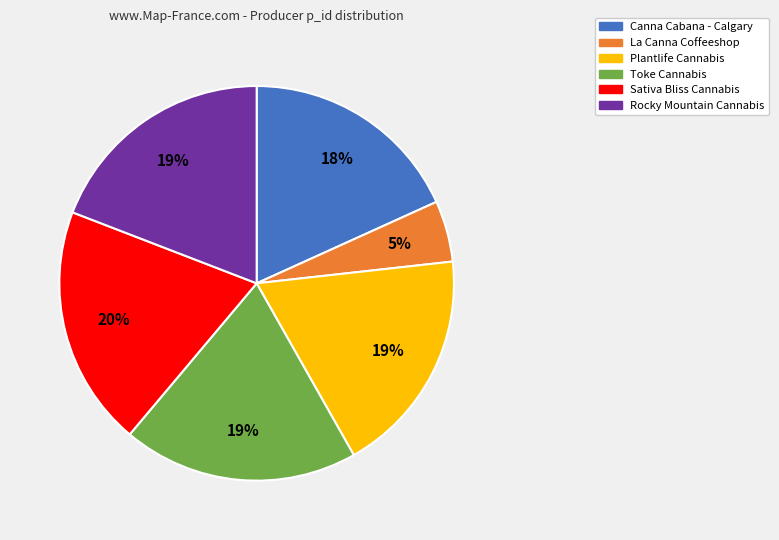

How many slices are in this pie chart?

6